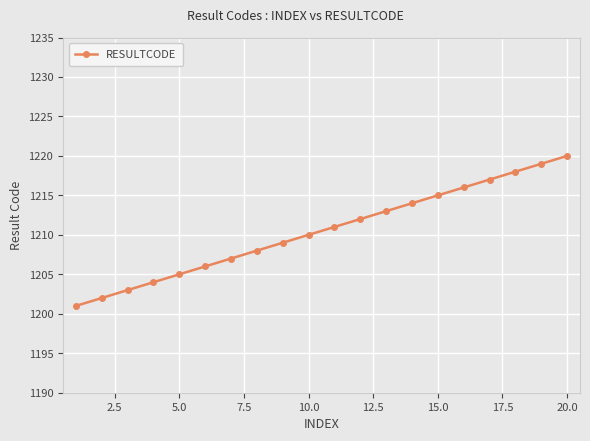

What is the value of the 14th point from the left?

1214